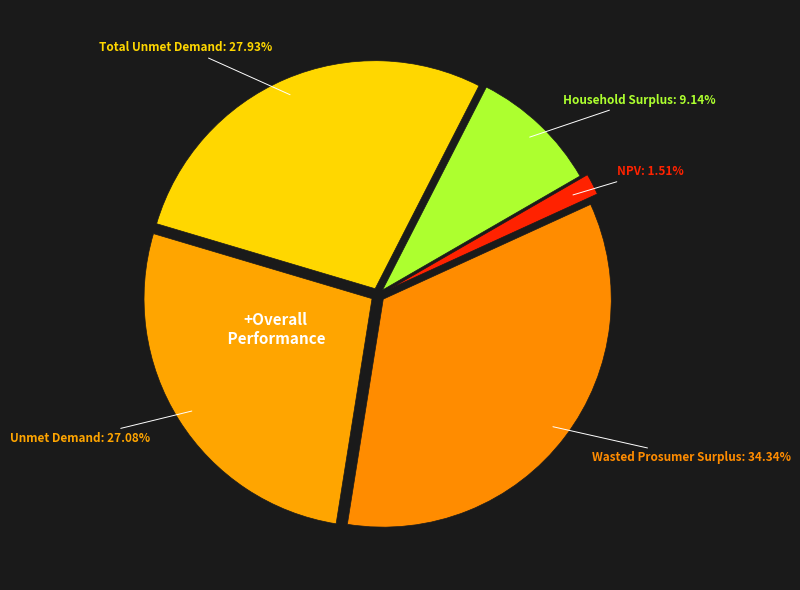

What is the ratio of the value at Household Surplus to the value at Wasted Prosumer Surplus?

0.3